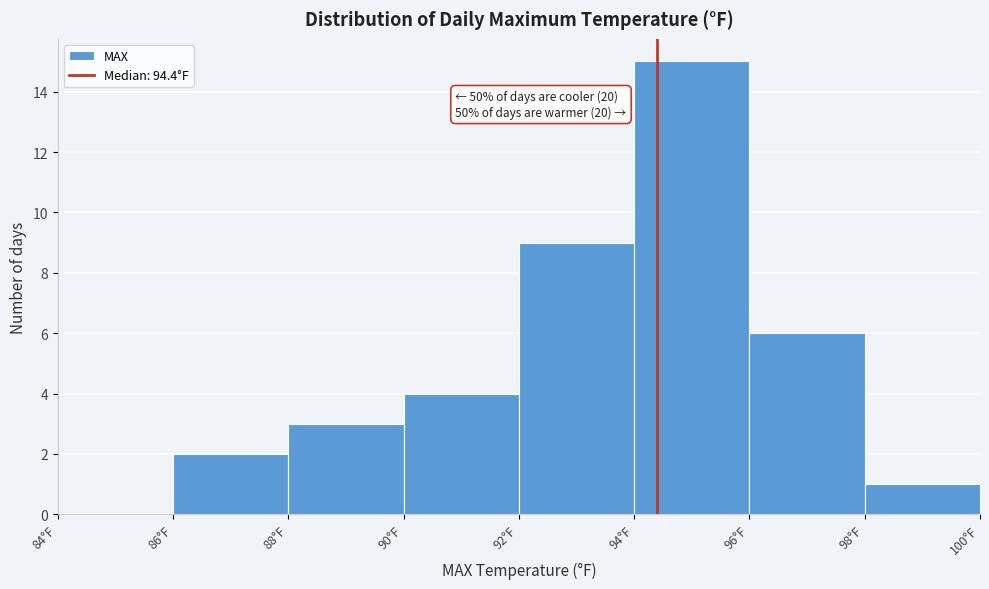

Which range on the x-axis has the tallest bar?

94 to 96